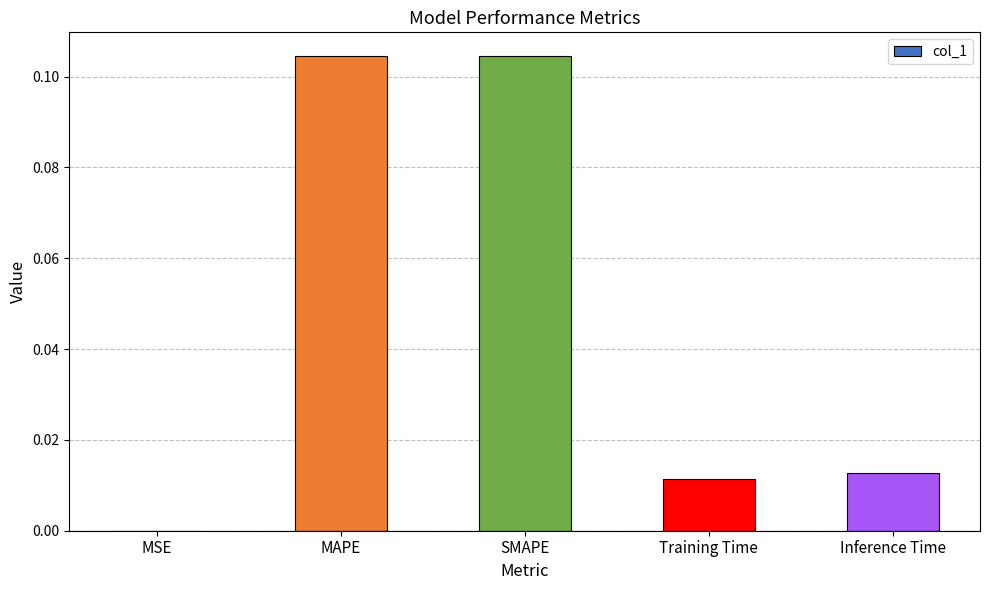

Which has a higher value, Training Time or MAPE?

MAPE